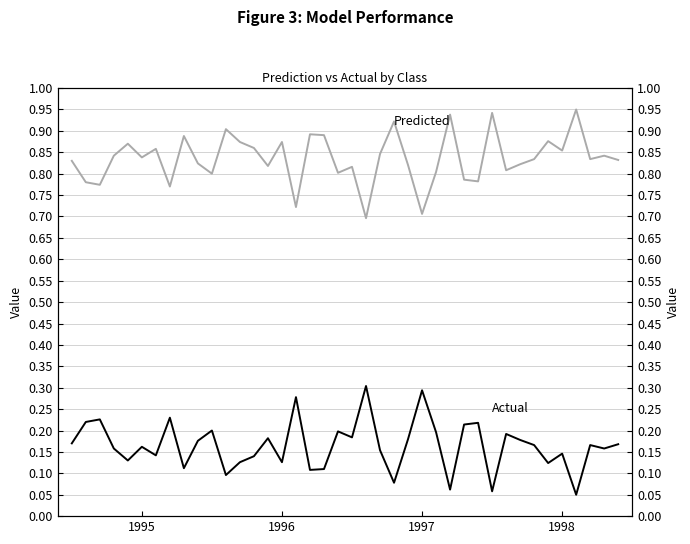

True or false: Actual and Predicted intersect in this chart.

False